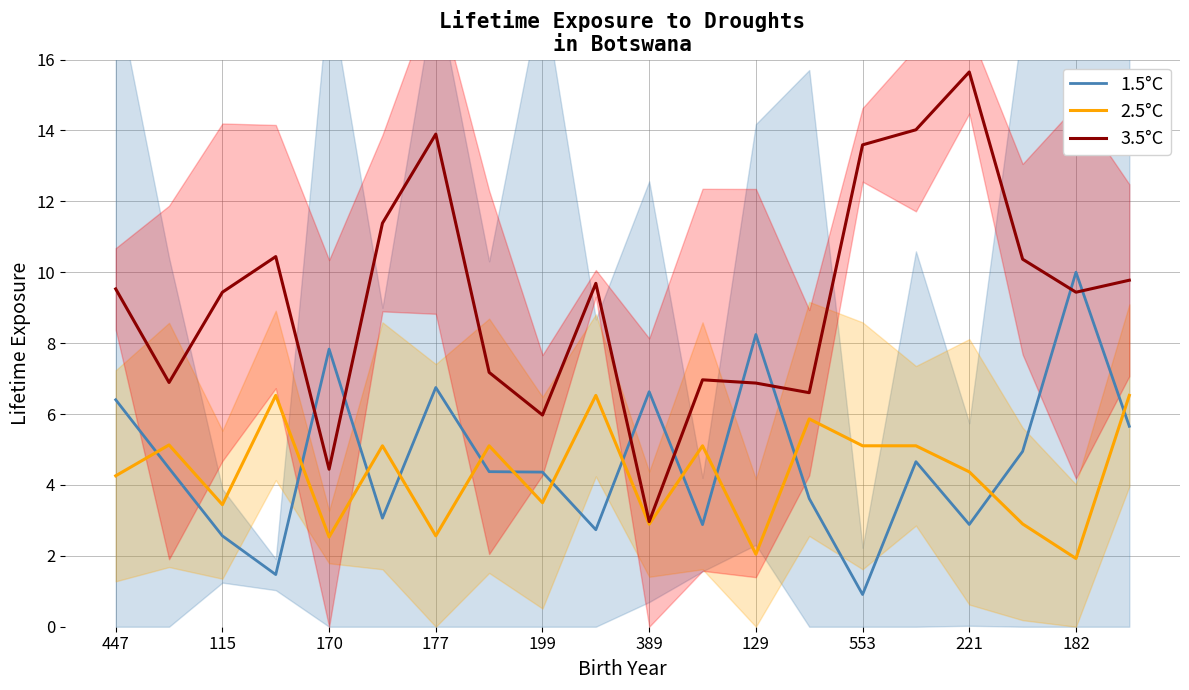

What is the label of the 16th point from the left?

15